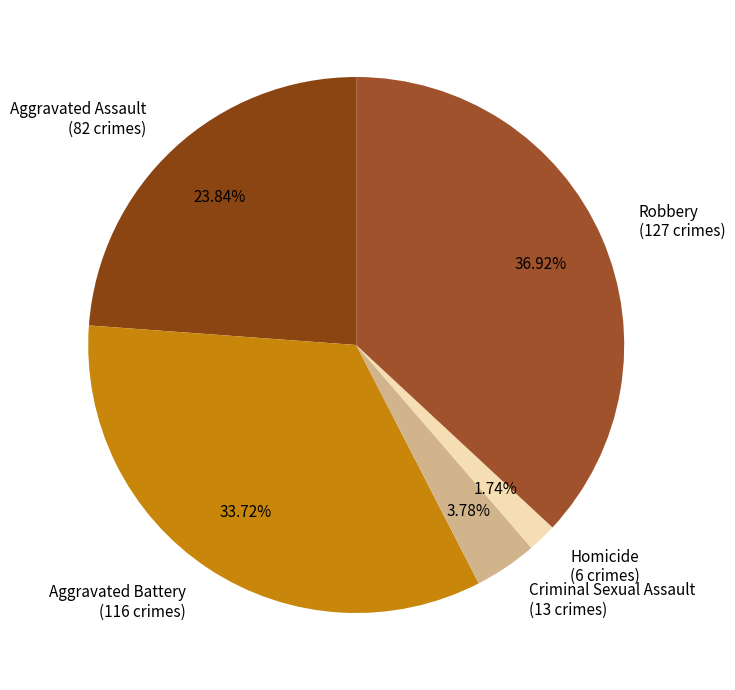

Combined, what portion of the pie is Homicide and Aggravated Assault?

25.6%